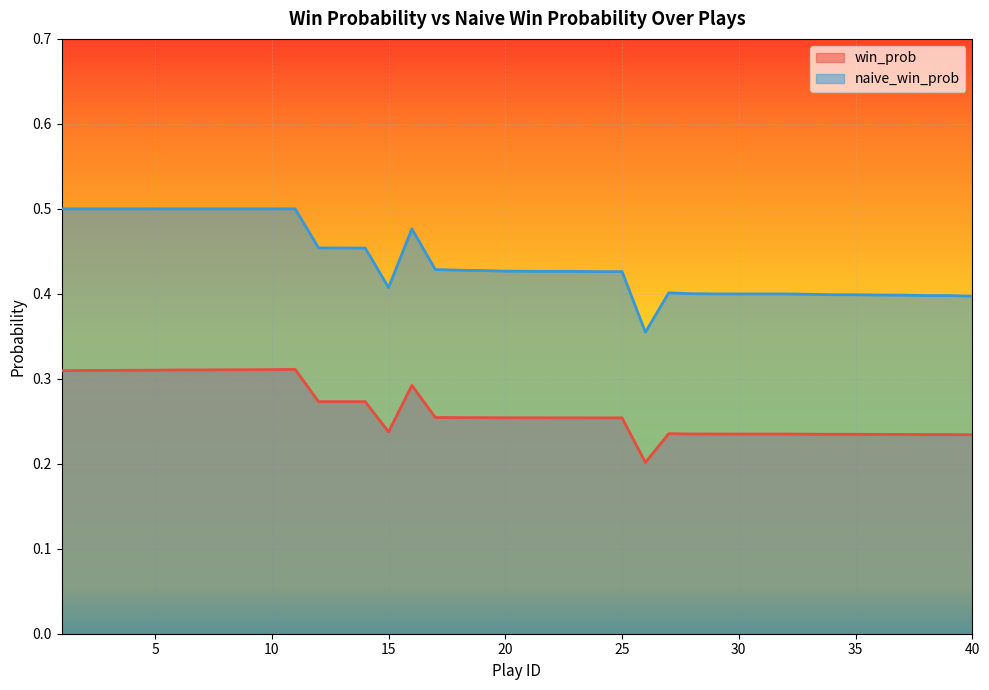

True or false: win_prob has a value of 0.3 at 34.

False